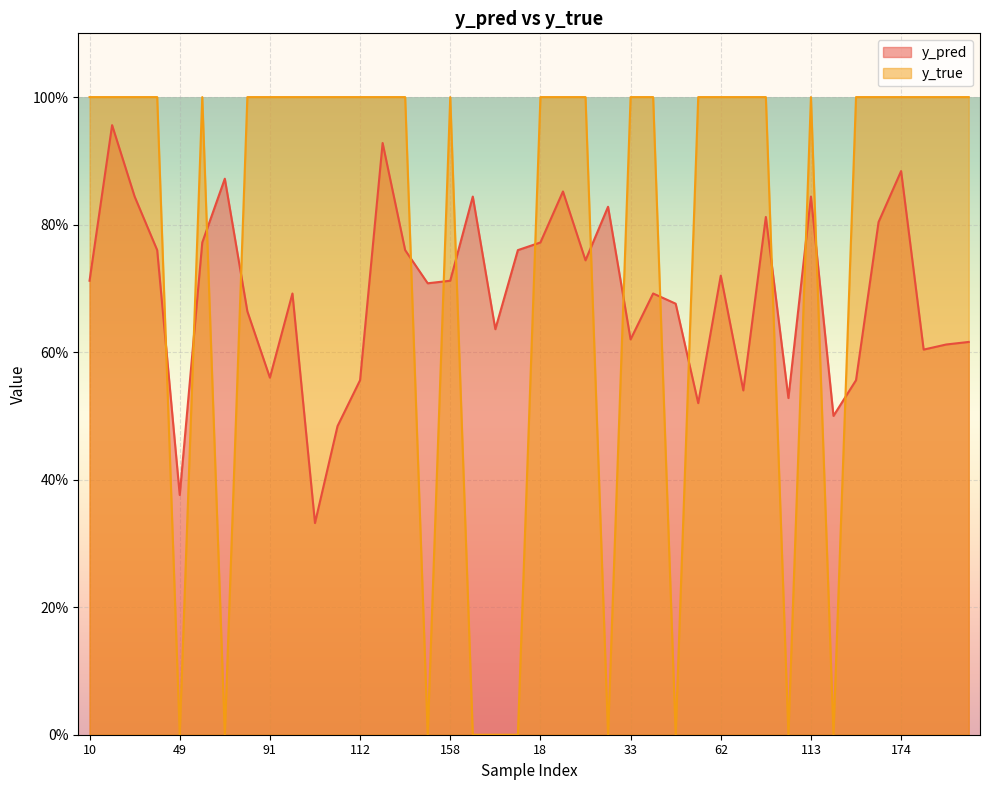

Where do y_true and y_pred first cross each other?

40 and 49